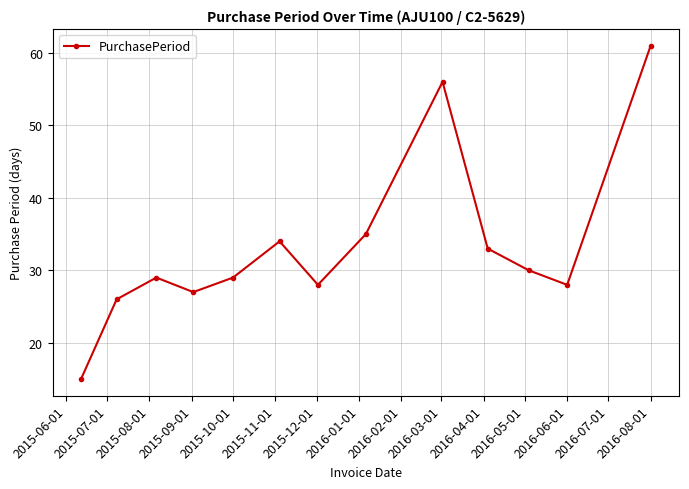

Reading left to right, what are all the values shown in this chart?

15	26	29	27	29	34	28	35	56	33	30	28	61